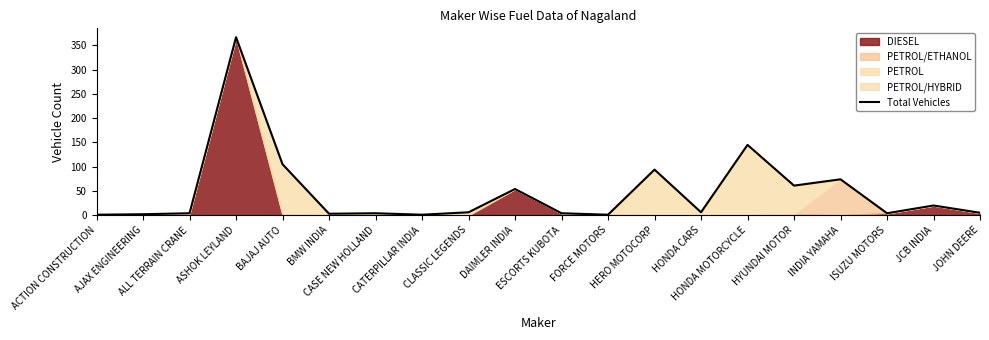

True or false: the data shows 4 at ALL TERRAIN CRANE.

True